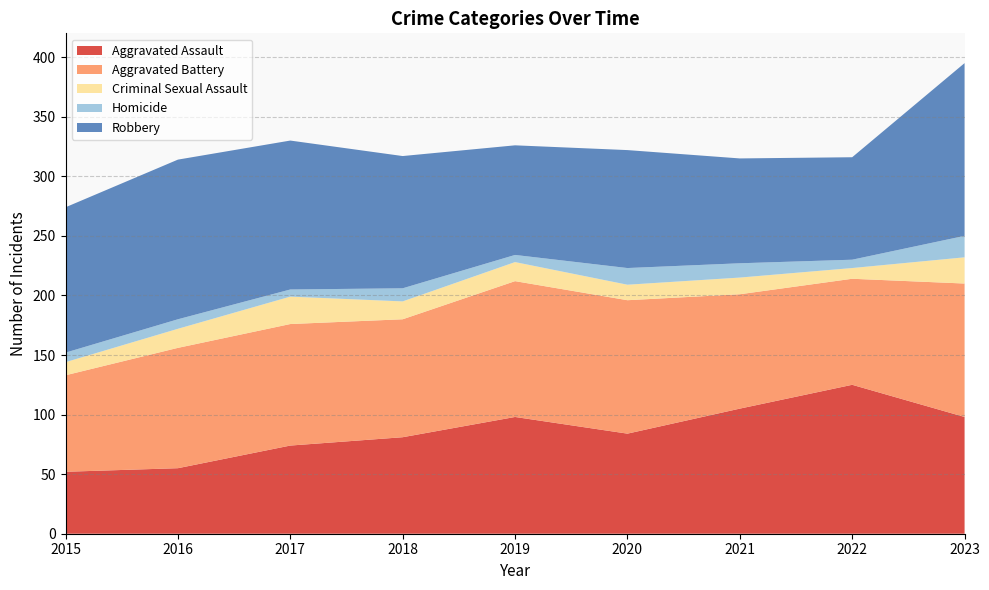

Reading left to right, extract all data points from this chart.

Aggravated Assault: 52	55	74	81	98	84	105	125	98
Aggravated Battery: 81	101	102	99	114	112	96	89	112
Criminal Sexual Assault: 11	16	23	15	16	13	14	9	22
Homicide: 8	8	6	11	6	14	12	7	18
Robbery: 122	134	125	111	92	99	88	86	145